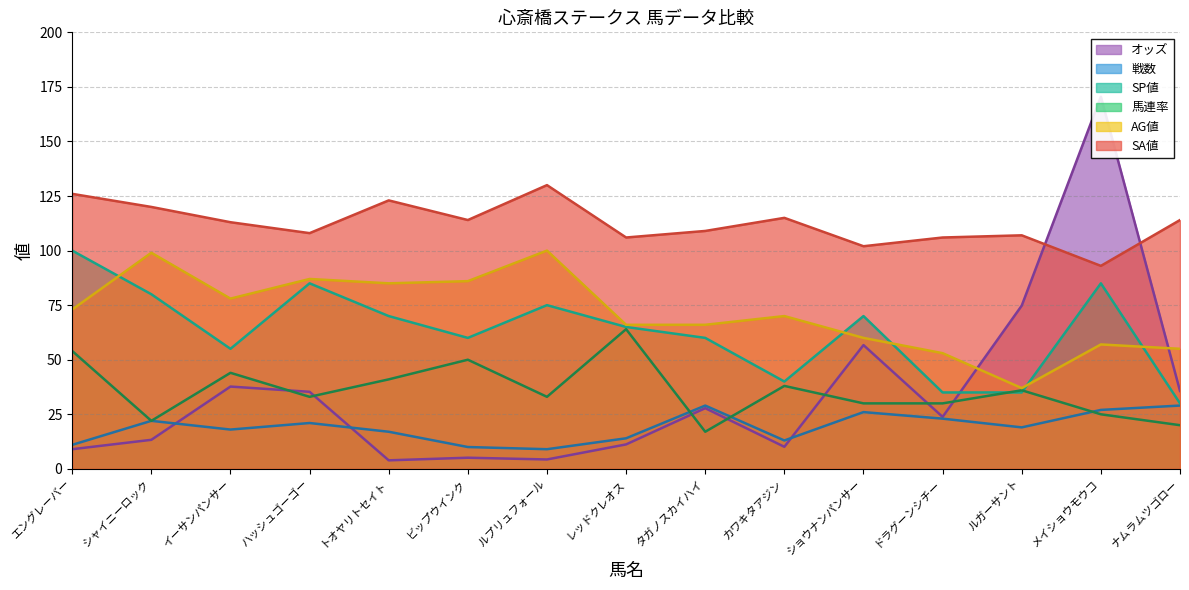

What is the value of the SA値 point at the 14th from the left?

93.0